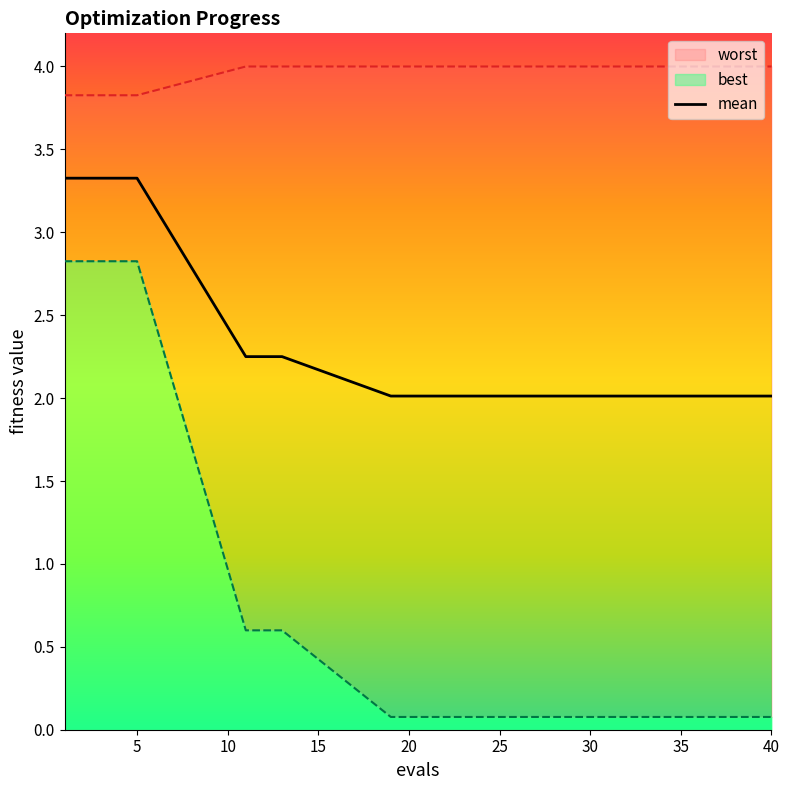

How many lines are shown in the chart?

3